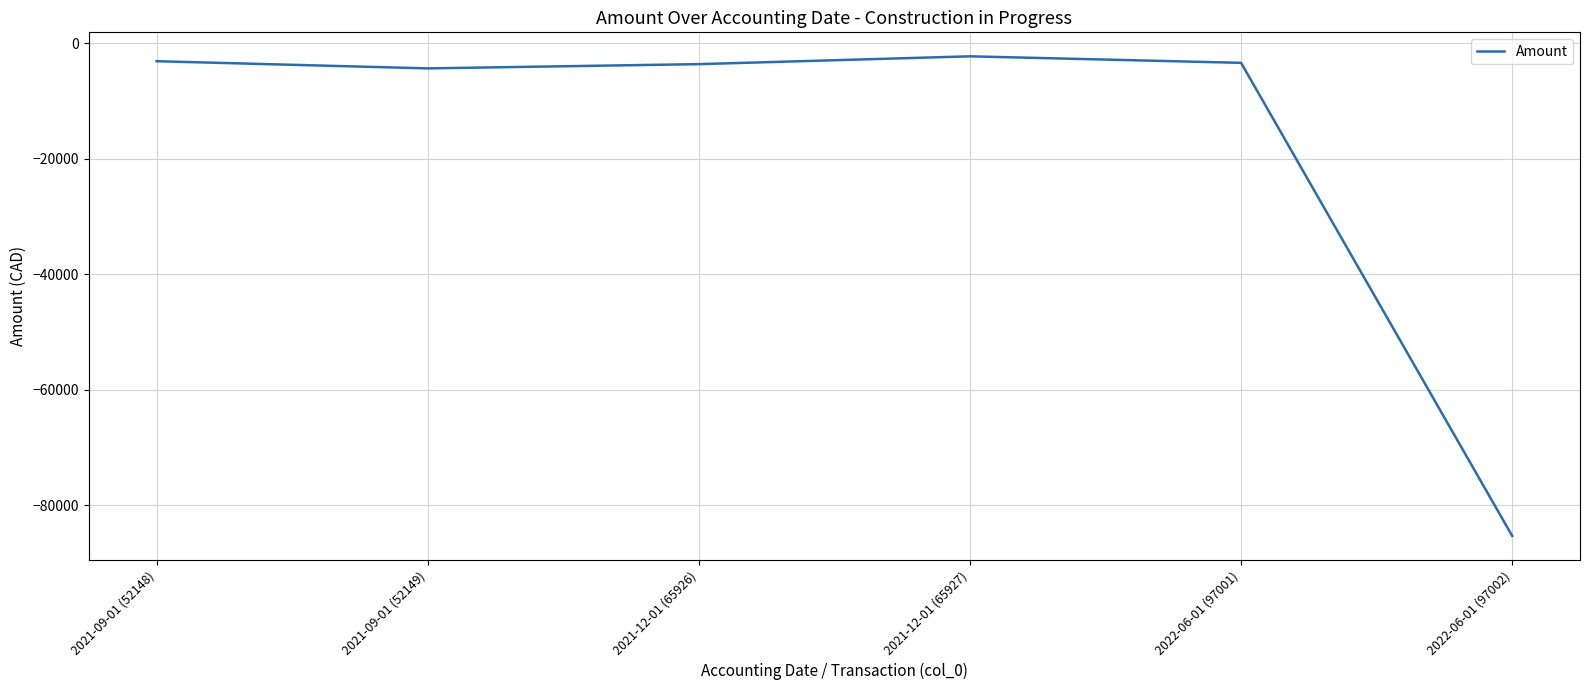

True or false: the data shows -2260.0 at 2021-12-01 (65927).

True